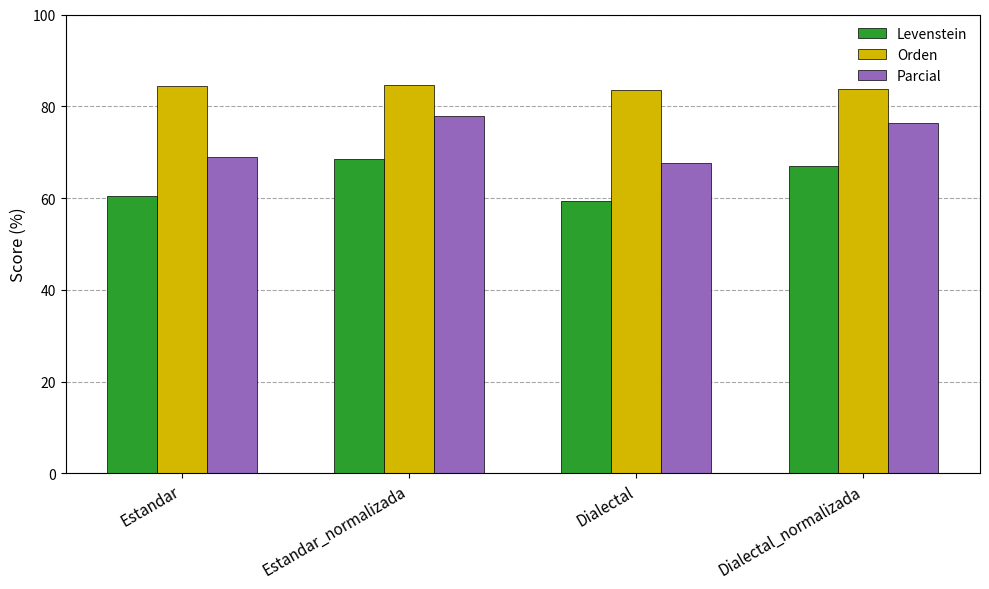

What is the minimum value shown in the chart?

59.4